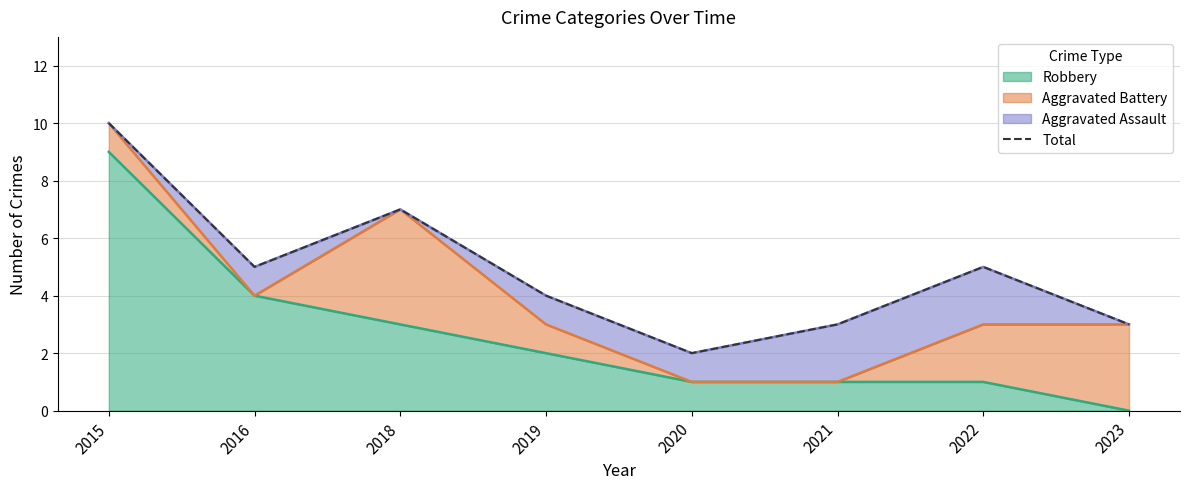

Reading left to right, transcribe all the data shown in this chart.

2015=10	2016=5	2018=7	2019=4	2020=2	2021=3	2022=5	2023=3